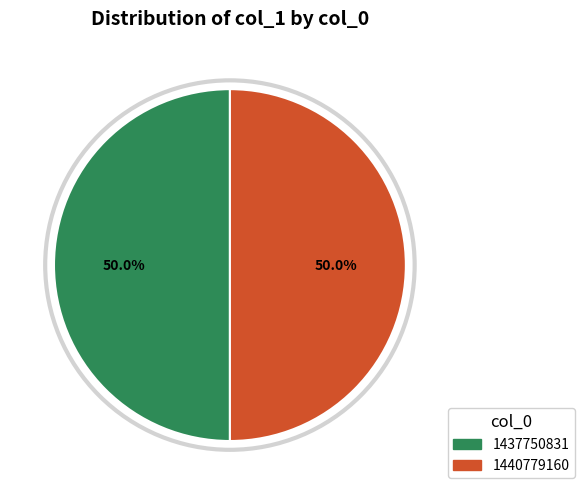

What is the largest slice in the pie chart?

1437750831